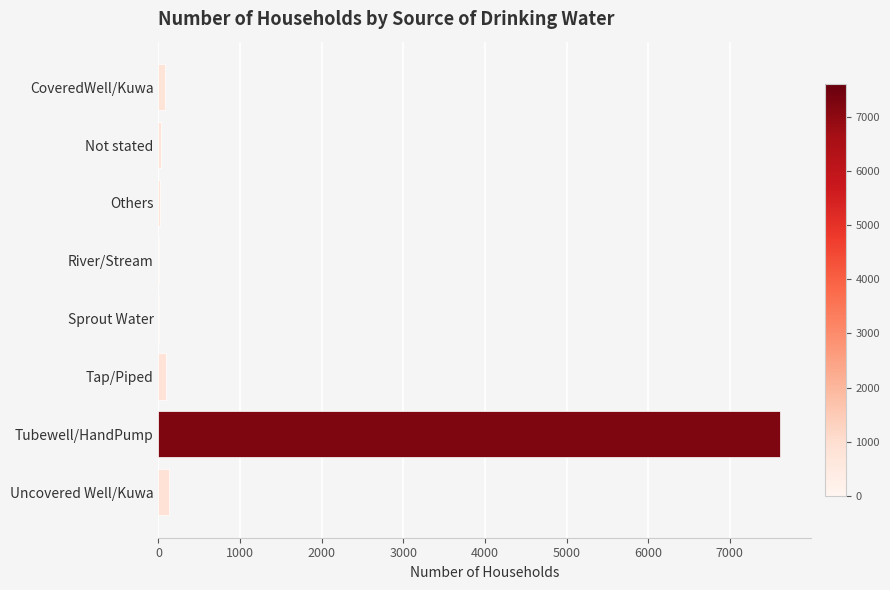

What is the sum of all values?

7977